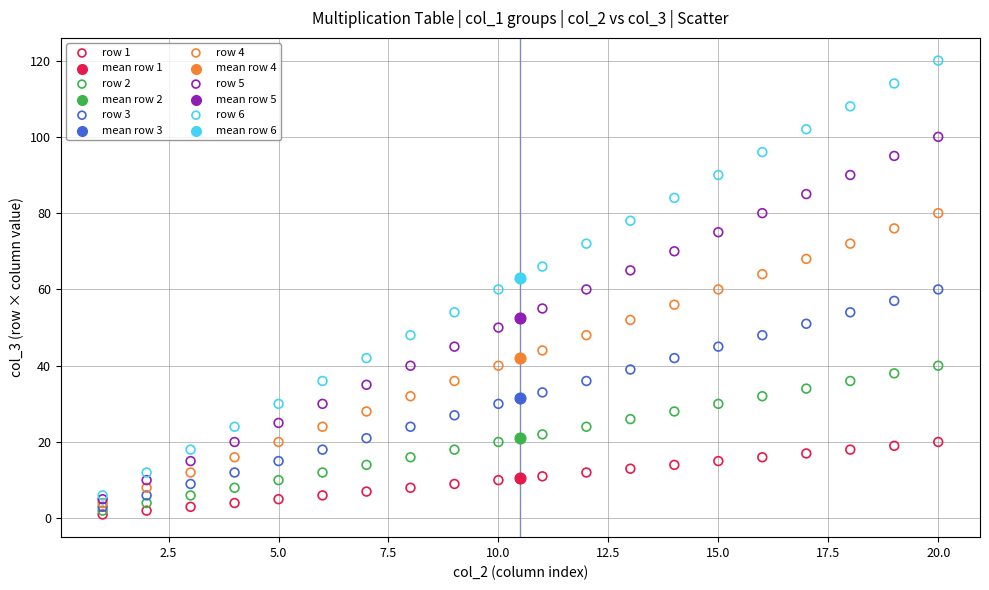

What are all the series names shown in the legend?

row 1, mean row 1, row 2, mean row 2, row 3, mean row 3, row 4, mean row 4, row 5, mean row 5, row 6, mean row 6